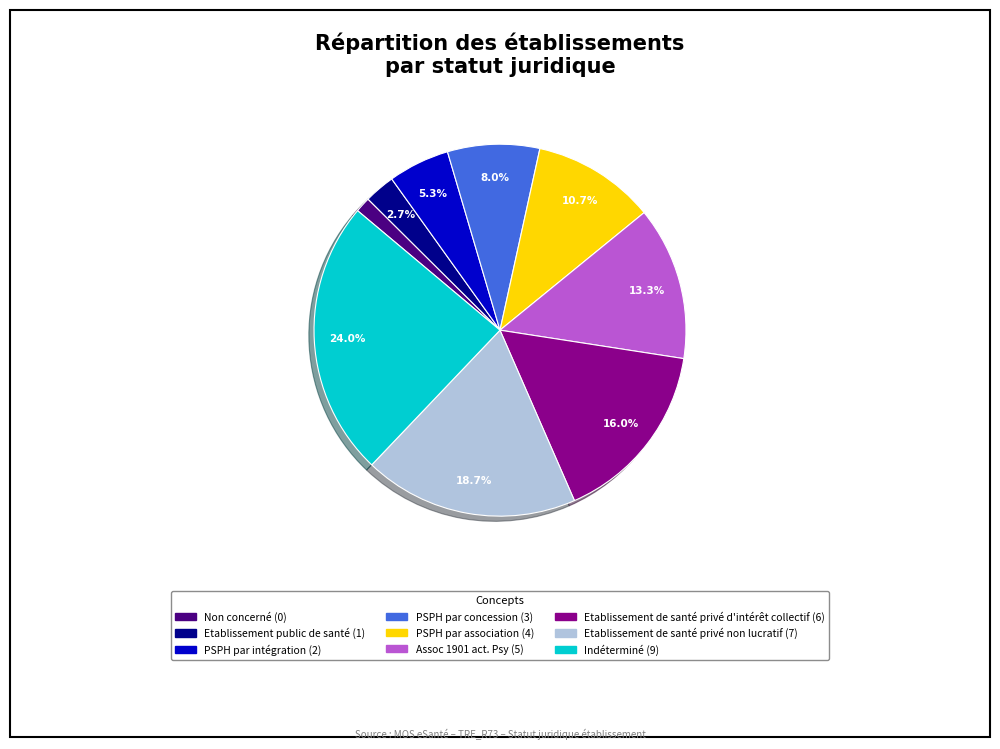

Is there a majority slice in this chart?

No